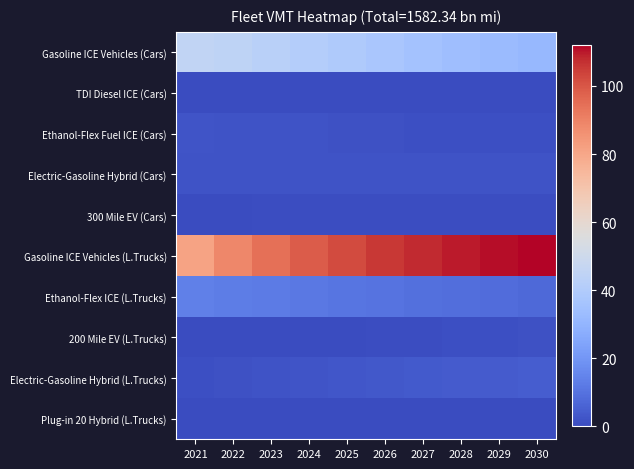

Which series has the widest spread of values?

Gasoline ICE Vehicles (L.Trucks)